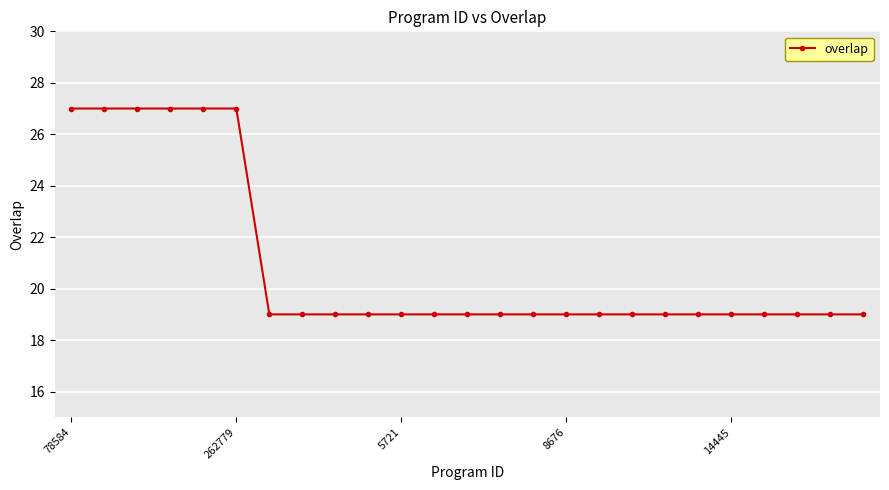

How many data points does each series have?

25